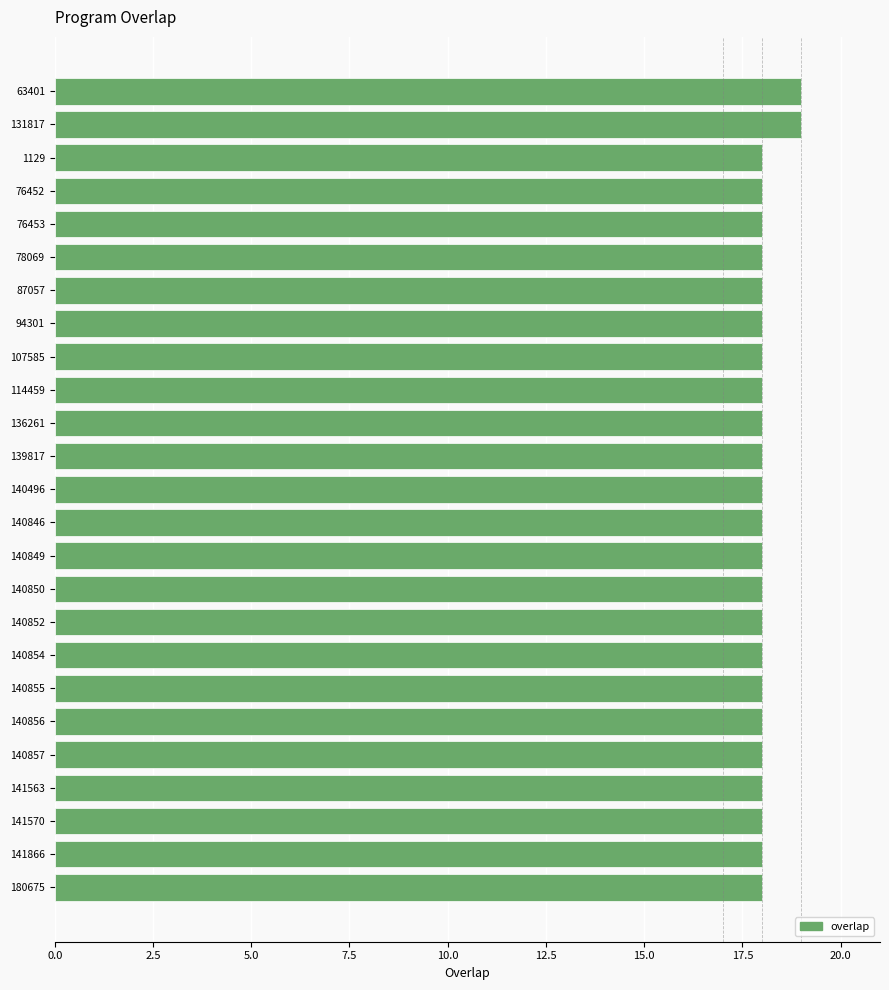

Does the chart contain stacked bars?

No